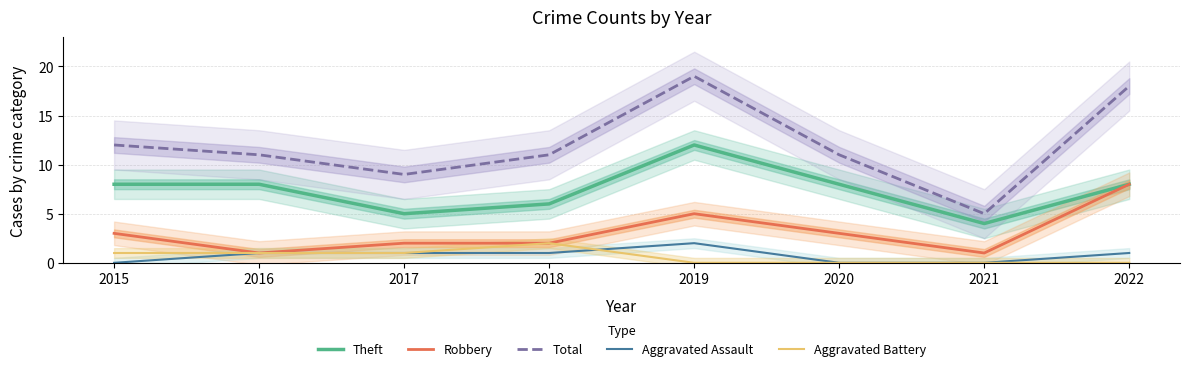

True or false: Total and Aggravated Battery intersect in this chart.

False